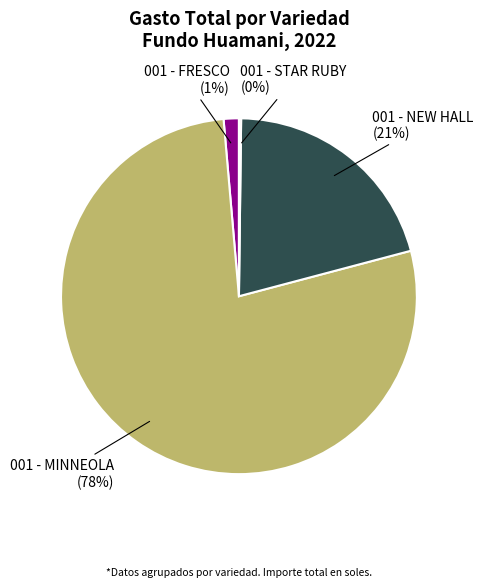

Which slice is the largest?

001 - MINNEOLA